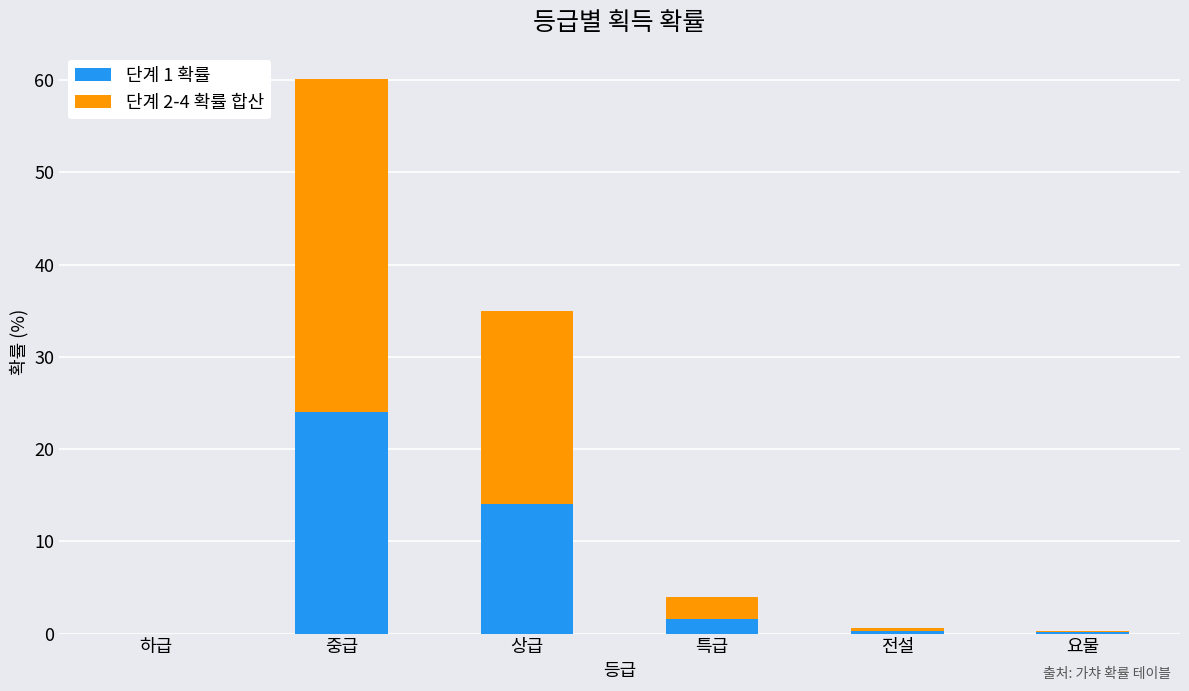

How many data points in 단계 1 확률 are above 1?

3